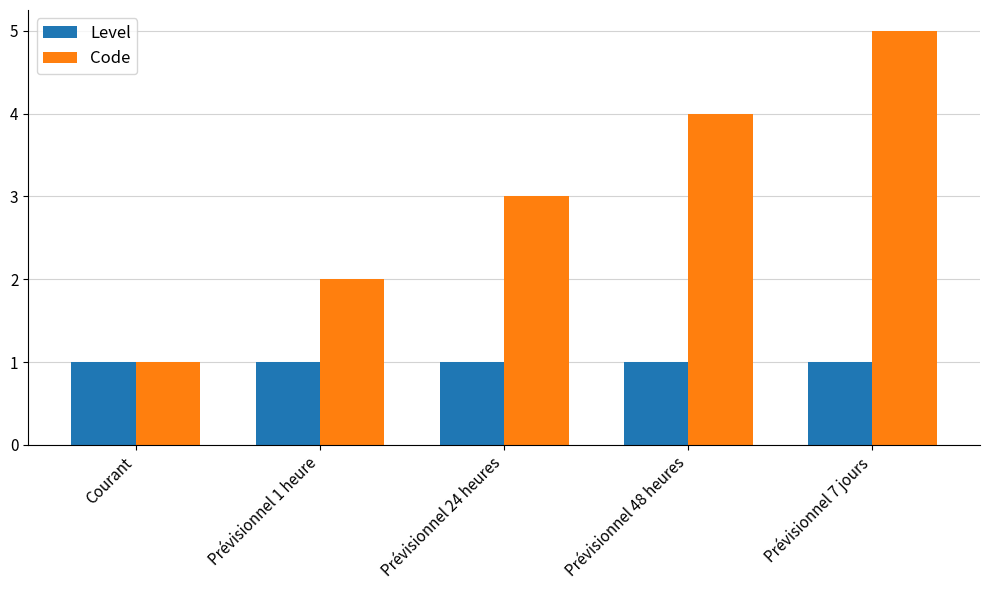

What is the greatest value displayed?

5